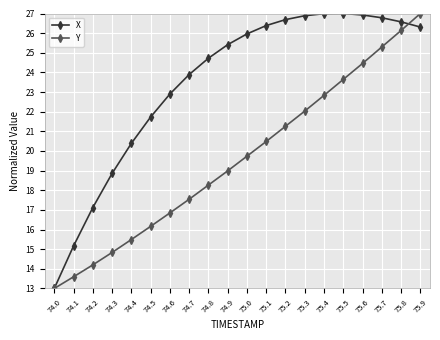

What is the difference between the highest and lowest values at 74.3?

4.0